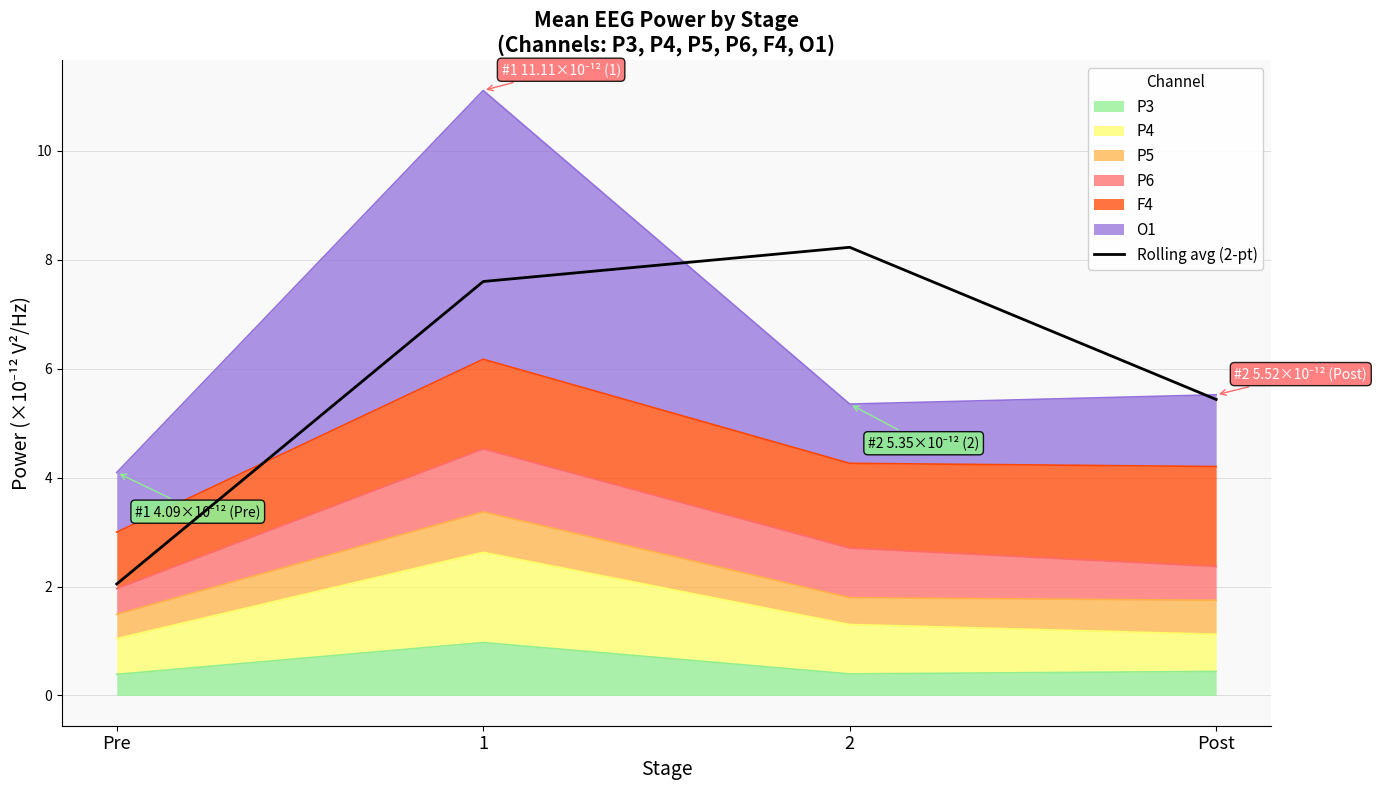

Reading right to left, what are all the values shown in this chart?

5.4	8.2	7.6	2.0